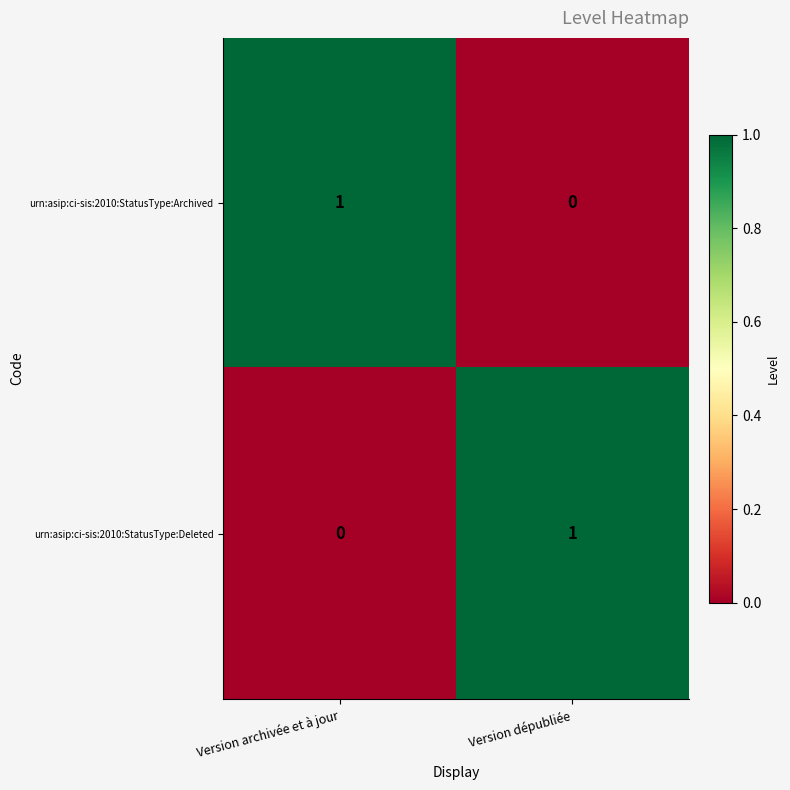

Is the value of urn:asip:ci-sis:2010:StatusType:Archived at Version dépubliée greater than the value of urn:asip:ci-sis:2010:StatusType:Deleted at Version dépubliée?

No